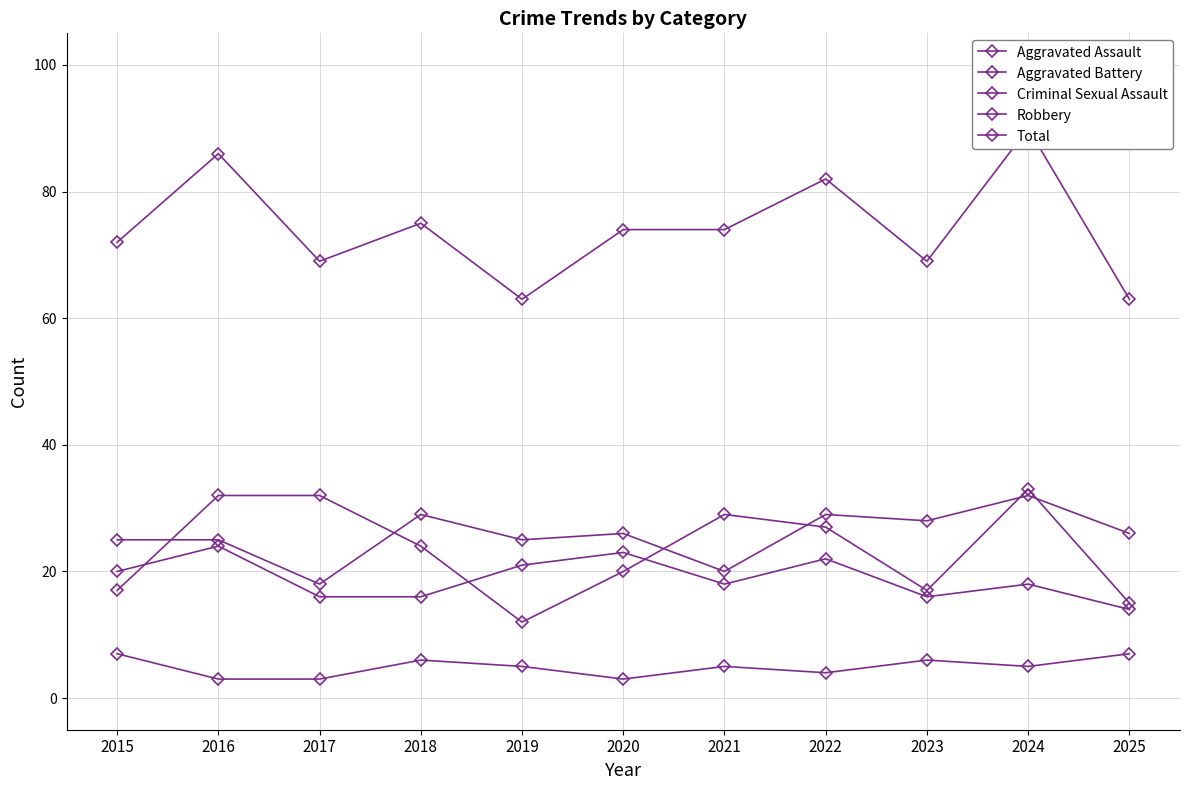

List the labels in order of Criminal Sexual Assault value, smallest first.

2016, 2017, 2020, 2022, 2019, 2021, 2024, 2018, 2023, 2015, 2025